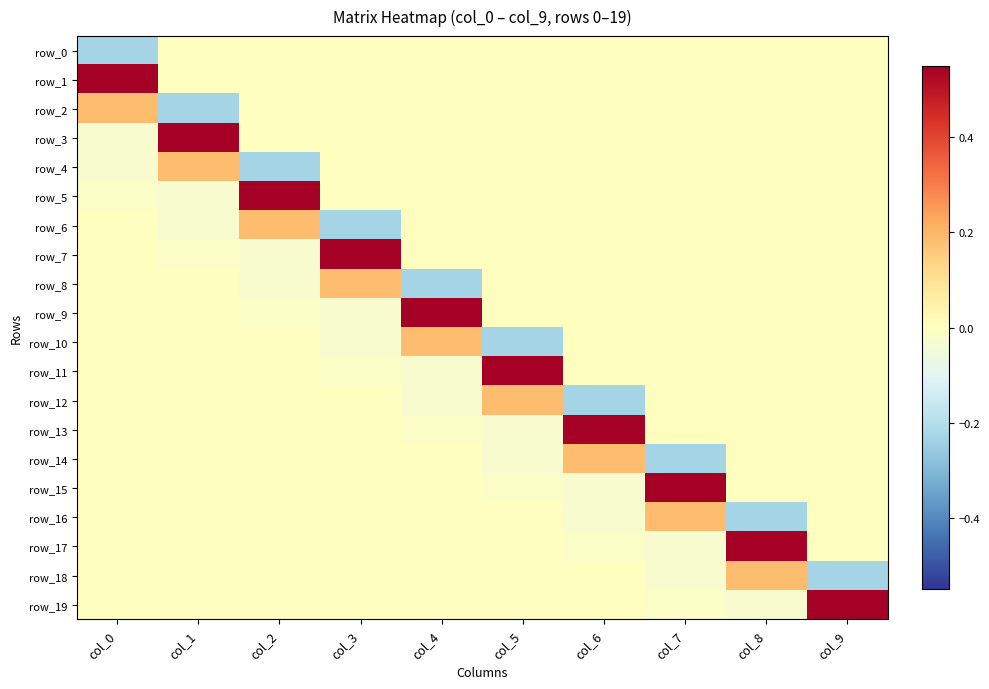

True or false: row_5 has a value of 0.2 at col_7.

False